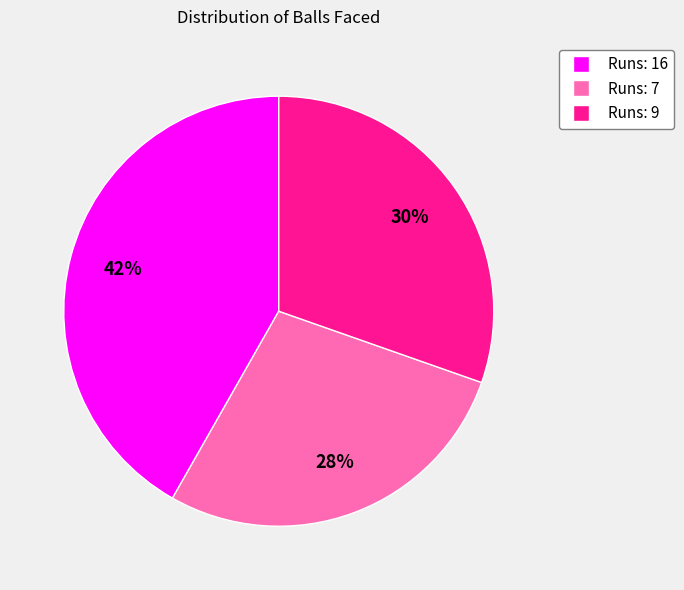

To the nearest percent, what is the average slice percentage?

33%